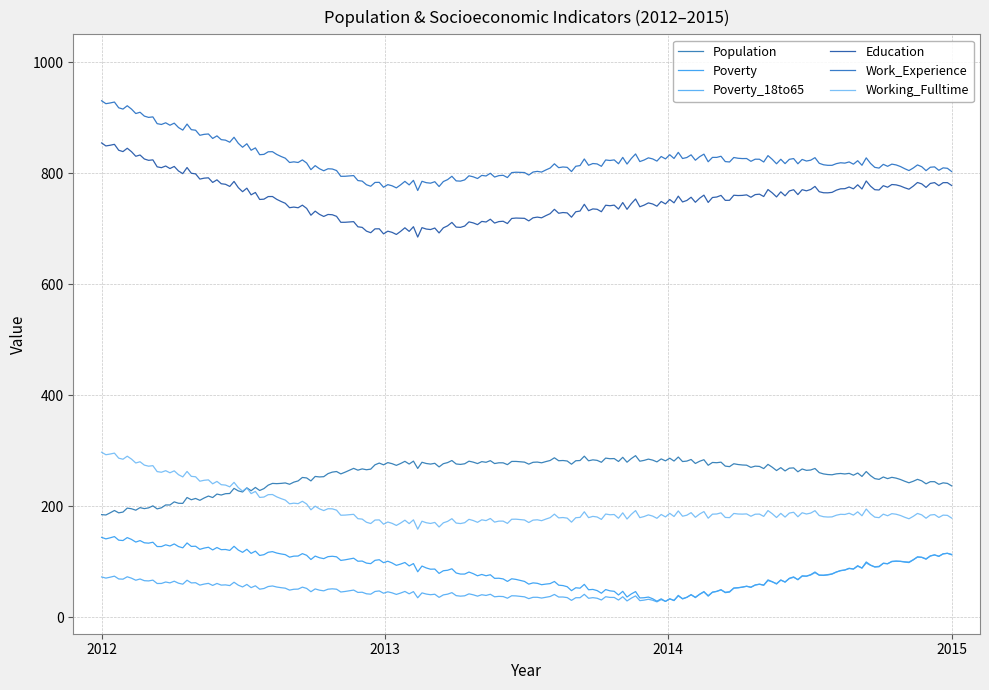

How many lines are shown in the chart?

6